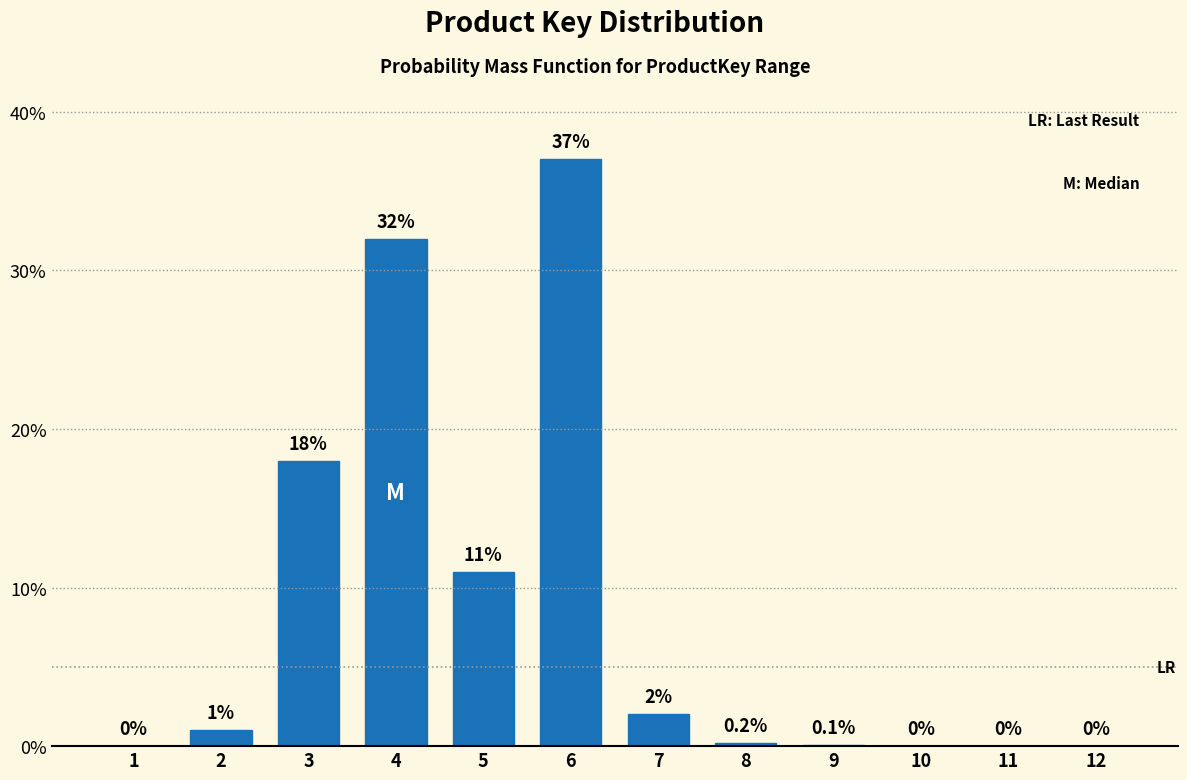

Reading left to right, what are all the values shown in this chart?

1=0.0	2=1.0	3=18.0	4=32.0	5=11.0	6=37.0	7=2.0	8=0.2	9=0.1	10=0.0	11=0.0	12=0.0